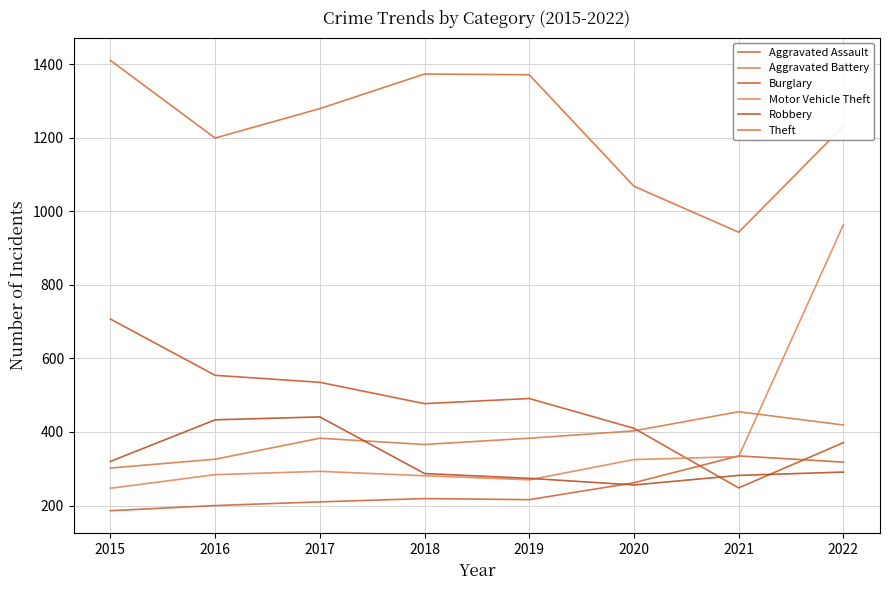

Count the number of data series in this chart.

6